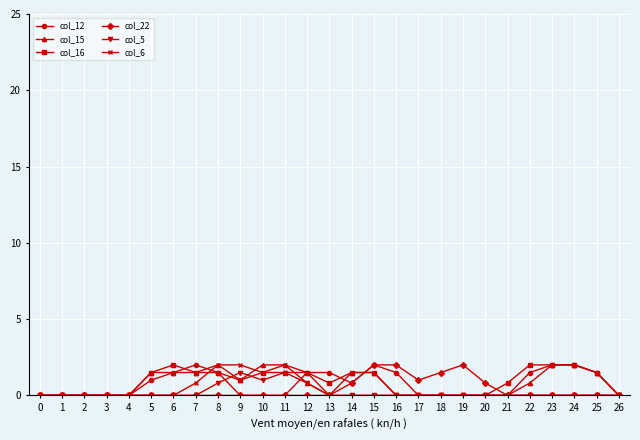

Reading right to left, extract all data points from this chart.

col_12: 0.0	1.5	2.0	2.0	1.5	0.0	0.0	0.0	0.0	0.0	1.5	2.0	0.8	1.5	1.5	0.0	0.0	0.0	1.5	2.0	1.5	1.0	0.0	0.0	0.0	0.0	0.0
col_15: 0.0	1.5	2.0	2.0	0.8	0.0	0.0	0.0	0.0	0.0	0.0	1.5	1.5	0.0	0.8	2.0	2.0	1.0	2.0	1.5	1.5	1.5	0.0	0.0	0.0	0.0	0.0
col_16: 0.0	1.5	2.0	2.0	2.0	0.8	0.0	0.0	0.0	0.0	0.0	1.5	1.5	0.8	1.5	1.5	1.5	1.0	1.5	1.5	2.0	1.5	0.0	0.0	0.0	0.0	0.0
col_22: 0.0	0.0	0.0	0.0	0.0	0.0	0.8	2.0	1.5	1.0	2.0	2.0	0.8	0.0	0.0	0.0	0.0	0.0	0.0	0.0	0.0	0.0	0.0	0.0	0.0	0.0	0.0
col_5: 0.0	0.0	0.0	0.0	0.0	0.0	0.0	0.0	0.0	0.0	0.0	0.0	0.0	0.0	0.8	1.5	1.0	1.5	0.8	0.0	0.0	0.0	0.0	0.0	0.0	0.0	0.0
col_6: 0.0	0.0	0.0	0.0	0.0	0.0	0.0	0.0	0.0	0.0	0.0	0.0	0.0	0.0	1.5	2.0	1.5	2.0	2.0	0.8	0.0	0.0	0.0	0.0	0.0	0.0	0.0